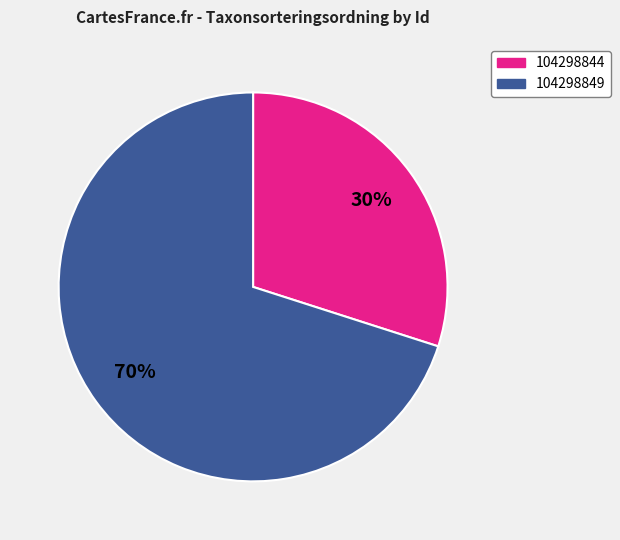

True or false: 104298844 accounts for 15% of the total.

False